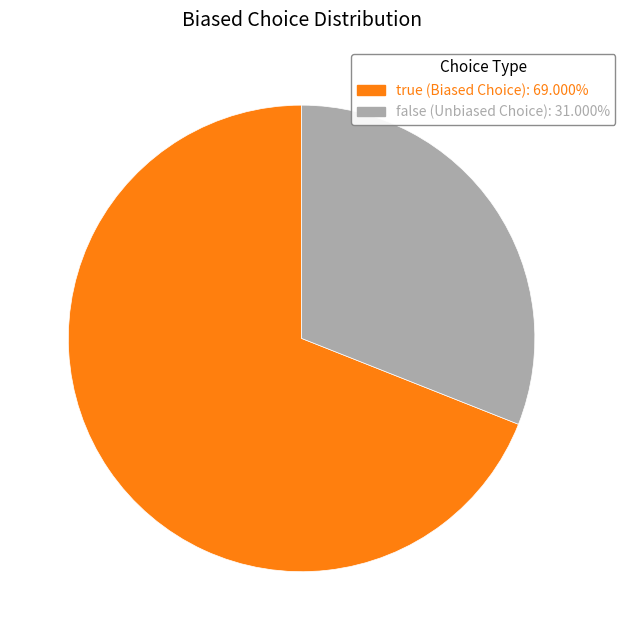

Is false (Unbiased Choice) the majority of the pie?

No